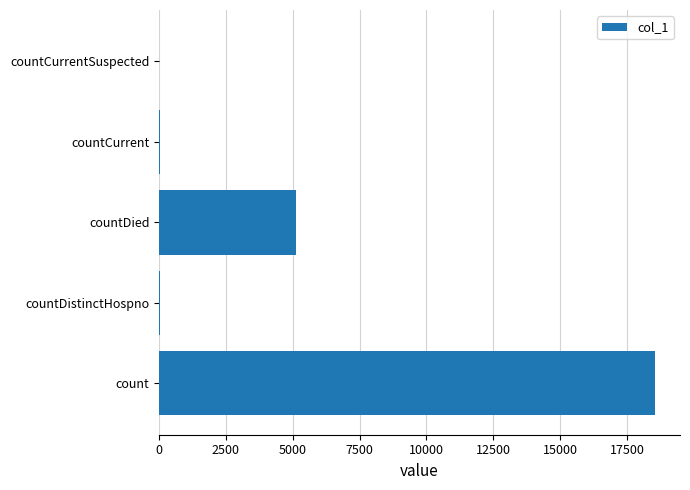

Which has a higher value, count or countCurrent?

count